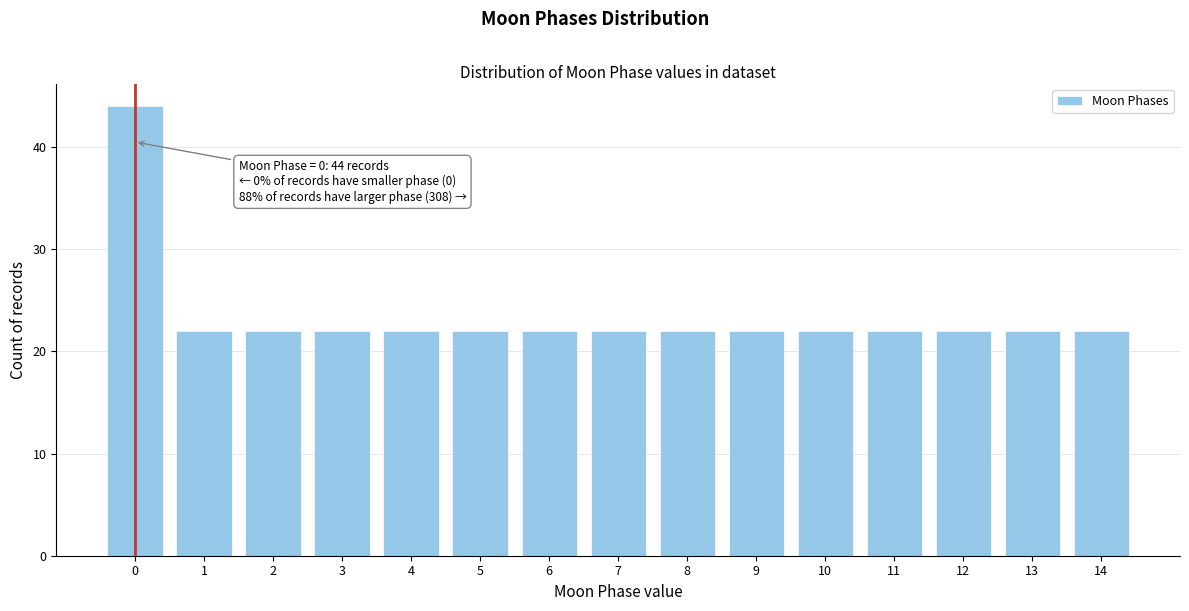

Reading right to left, extract all data points from this chart.

14=22	13=22	12=22	11=22	10=22	9=22	8=22	7=22	6=22	5=22	4=22	3=22	2=22	1=22	0=44